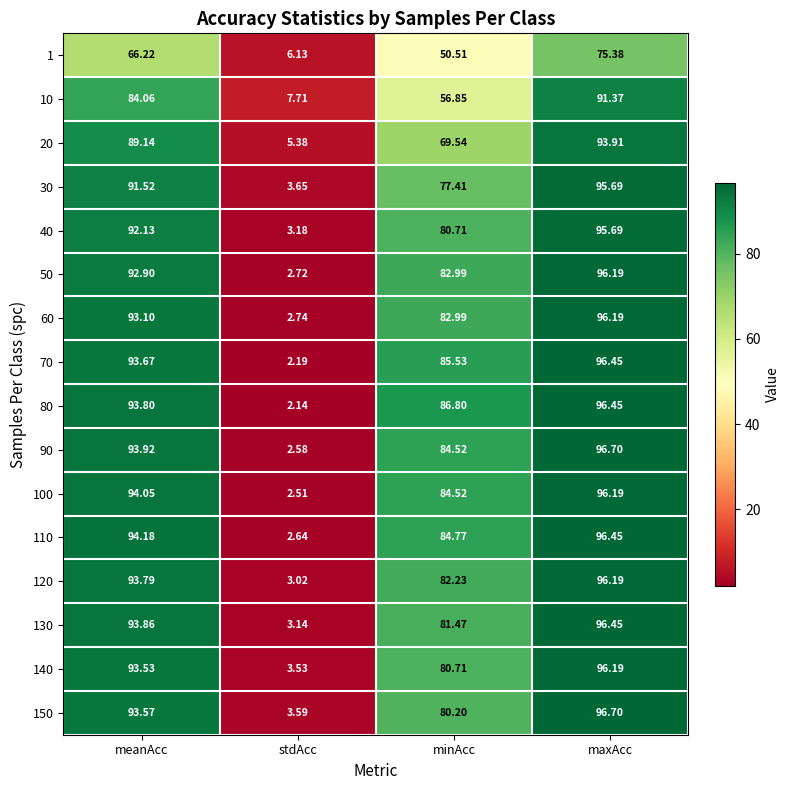

At how many categories does at least one series exceed 32?

3